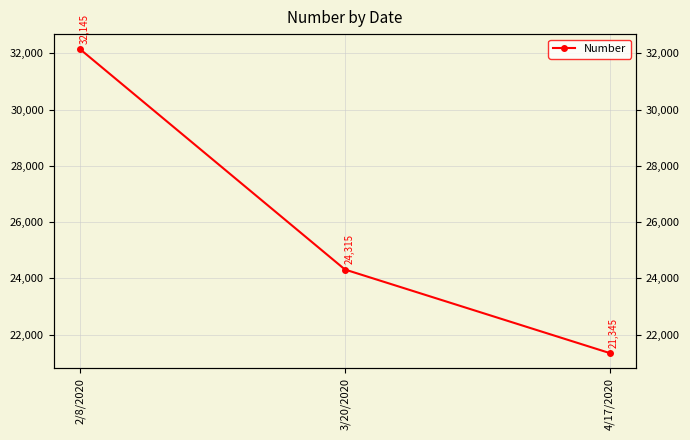

What is the difference between the maximum and second lowest values?

7830